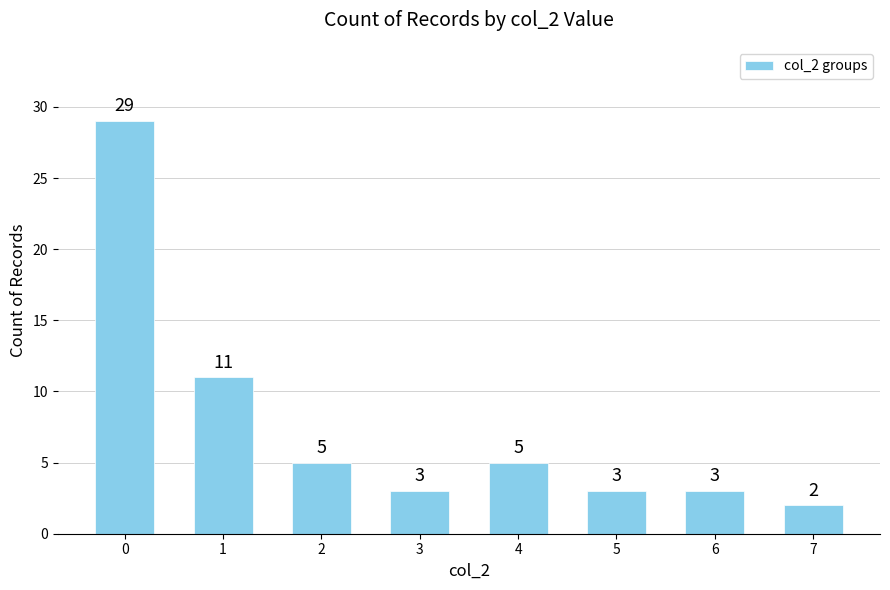

The chart shows a value of 29 at 0. True or false?

True